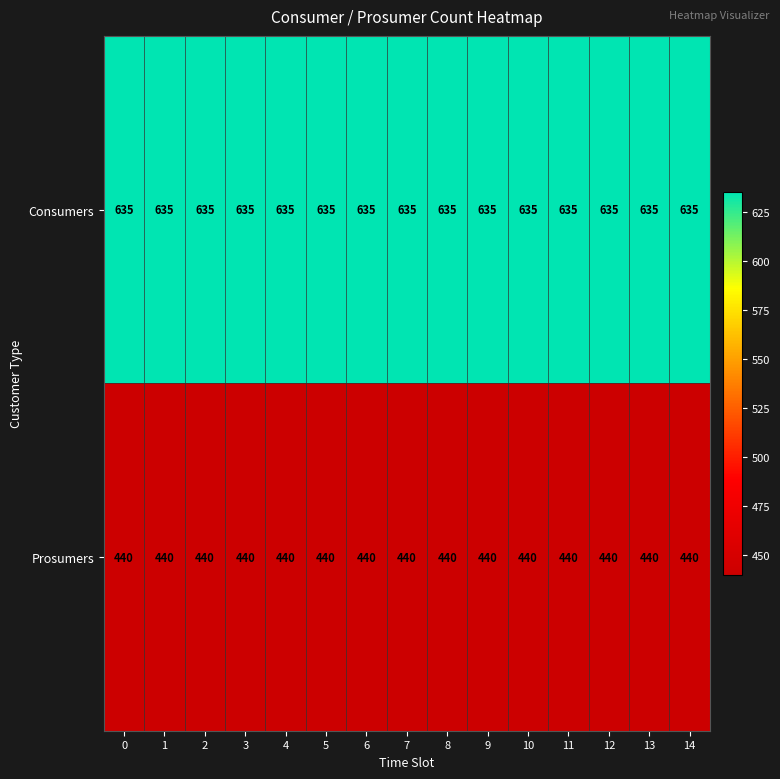

What is the maximum value shown in the chart?

635